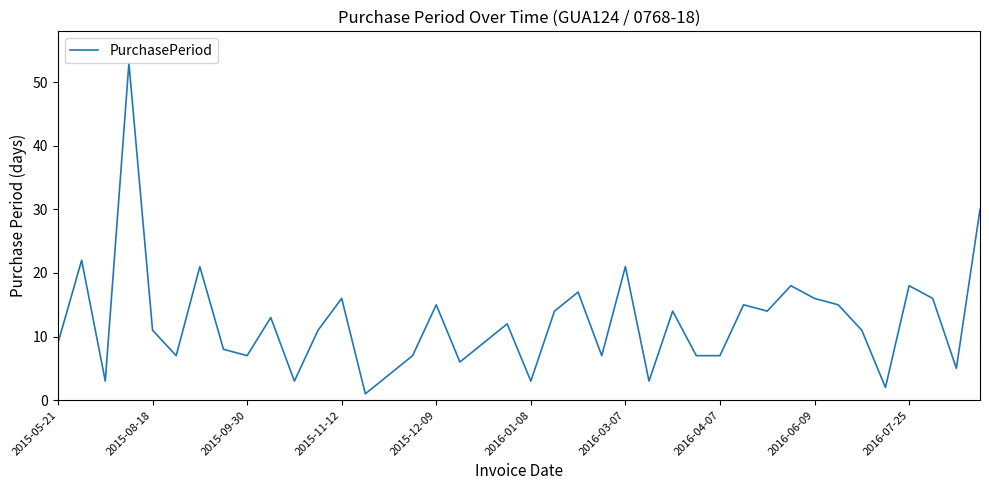

What is the maximum value shown in the chart?

53